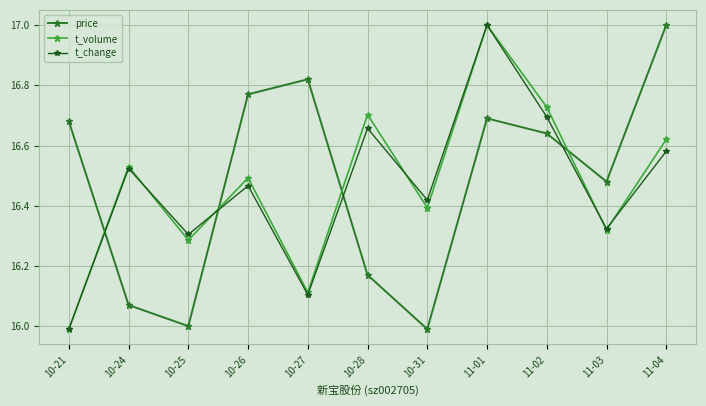

Reading right to left, list all the values displayed in this chart.

price: 11-04=17.0	11-03=16.5	11-02=16.6	11-01=16.7	10-31=16.0	10-28=16.2	10-27=16.8	10-26=16.8	10-25=16.0	10-24=16.1	10-21=16.7
t_volume: 11-04=16.6	11-03=16.3	11-02=16.7	11-01=17.0	10-31=16.4	10-28=16.7	10-27=16.1	10-26=16.5	10-25=16.3	10-24=16.5	10-21=16.0
t_change: 11-04=16.6	11-03=16.3	11-02=16.7	11-01=17.0	10-31=16.4	10-28=16.7	10-27=16.1	10-26=16.5	10-25=16.3	10-24=16.5	10-21=16.0